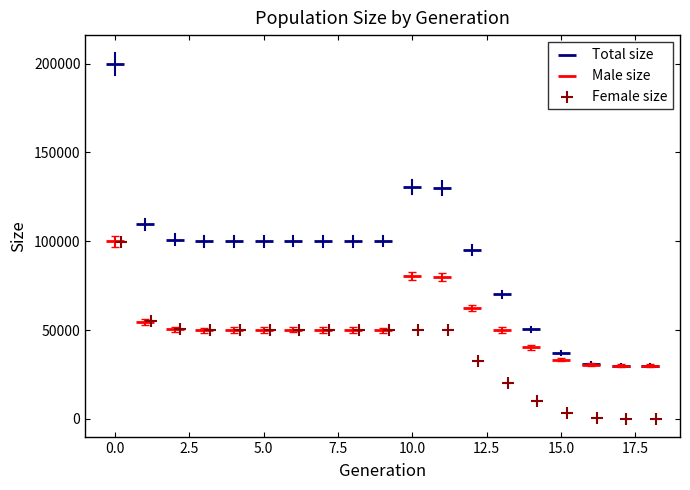

Which series contains the highest Y value?

Total size